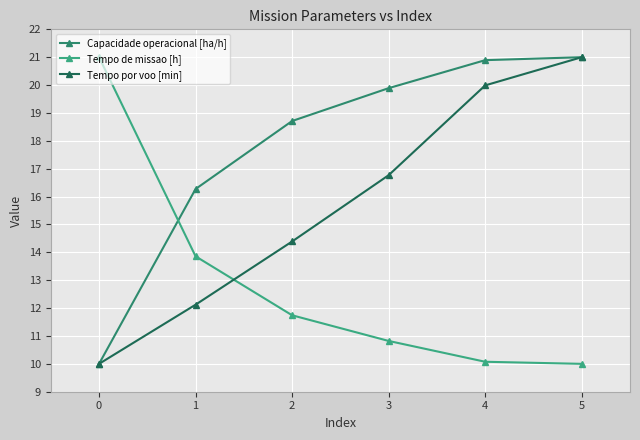

The Tempo por voo [min] series shows 13.6 at 4. True or false?

False